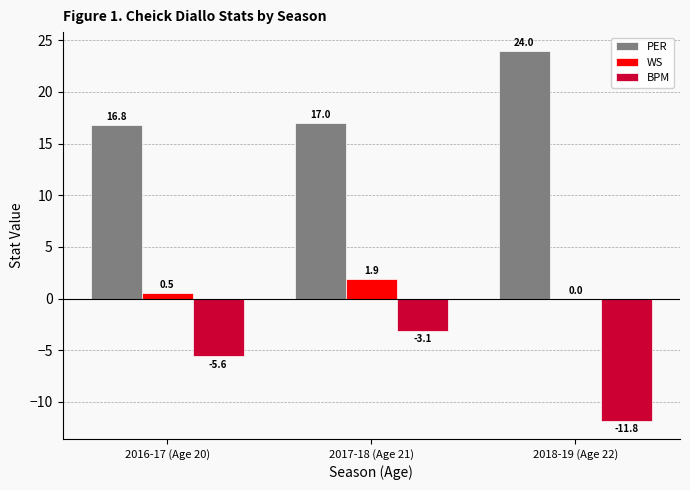

Which series has the widest spread of values?

BPM